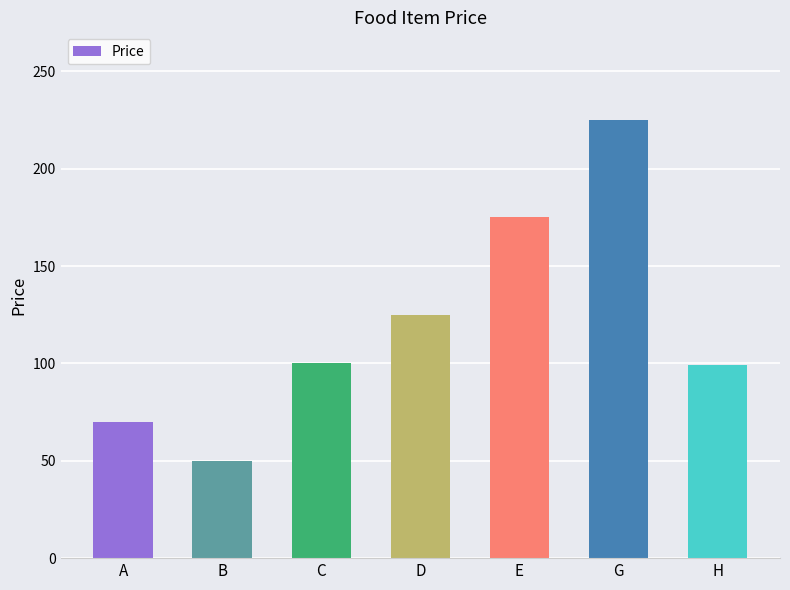

What is the value of the 7th bar from the left?

99